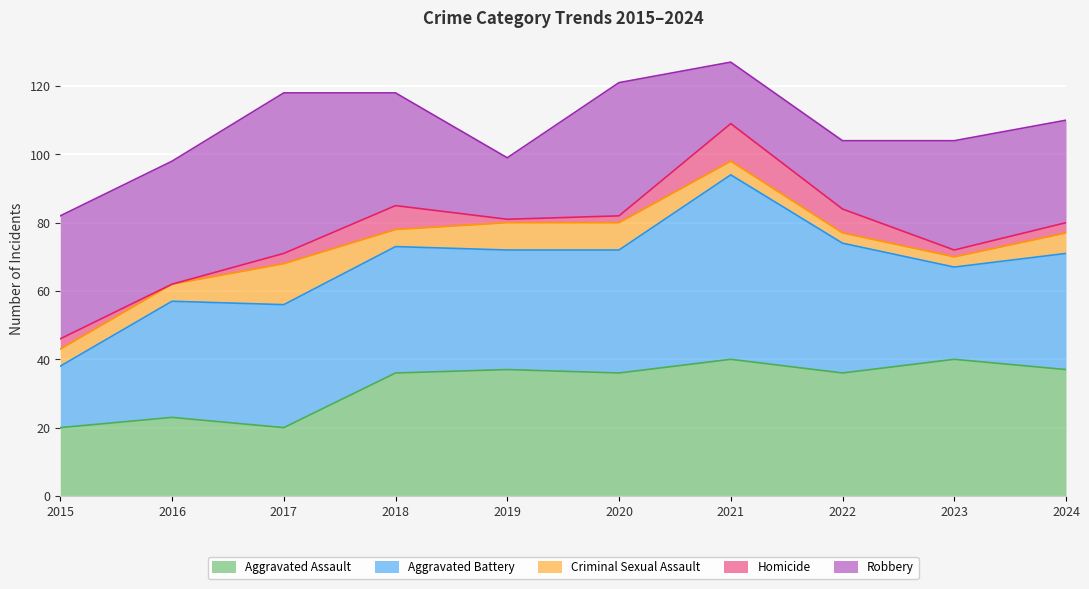

True or false: Aggravated Assault and Homicide intersect in this chart.

False